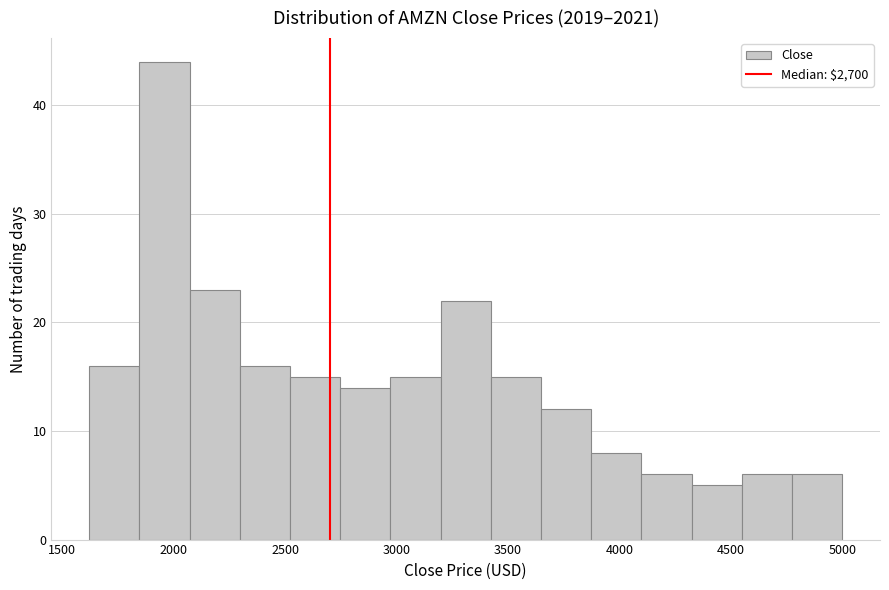

What is the height of the bar covering 1600 to 1850 on the x-axis? Neither the bar edges nor the heights are printed on the chart, so give them approximately, as read against the axes.

16